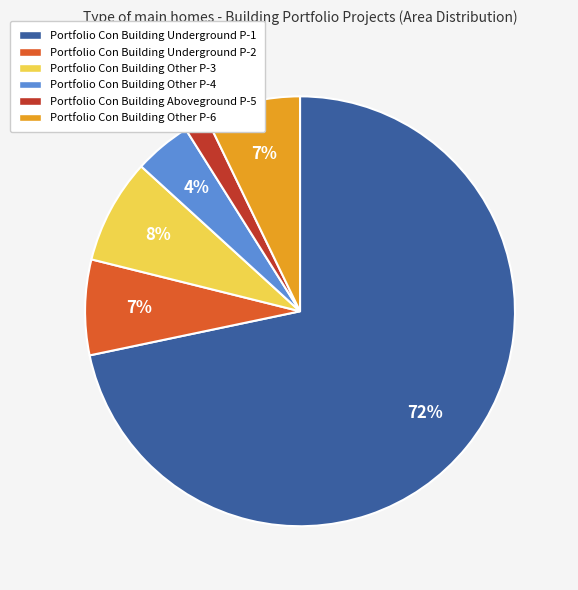

Count the number of slices in the pie.

6